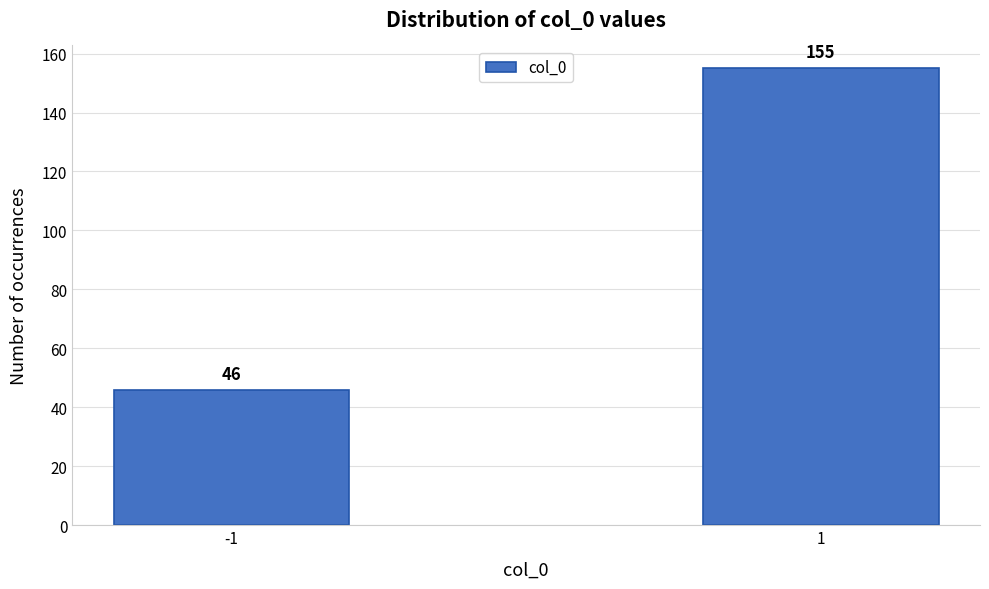

Reading left to right, extract all data points from this chart.

-1=46	1=155